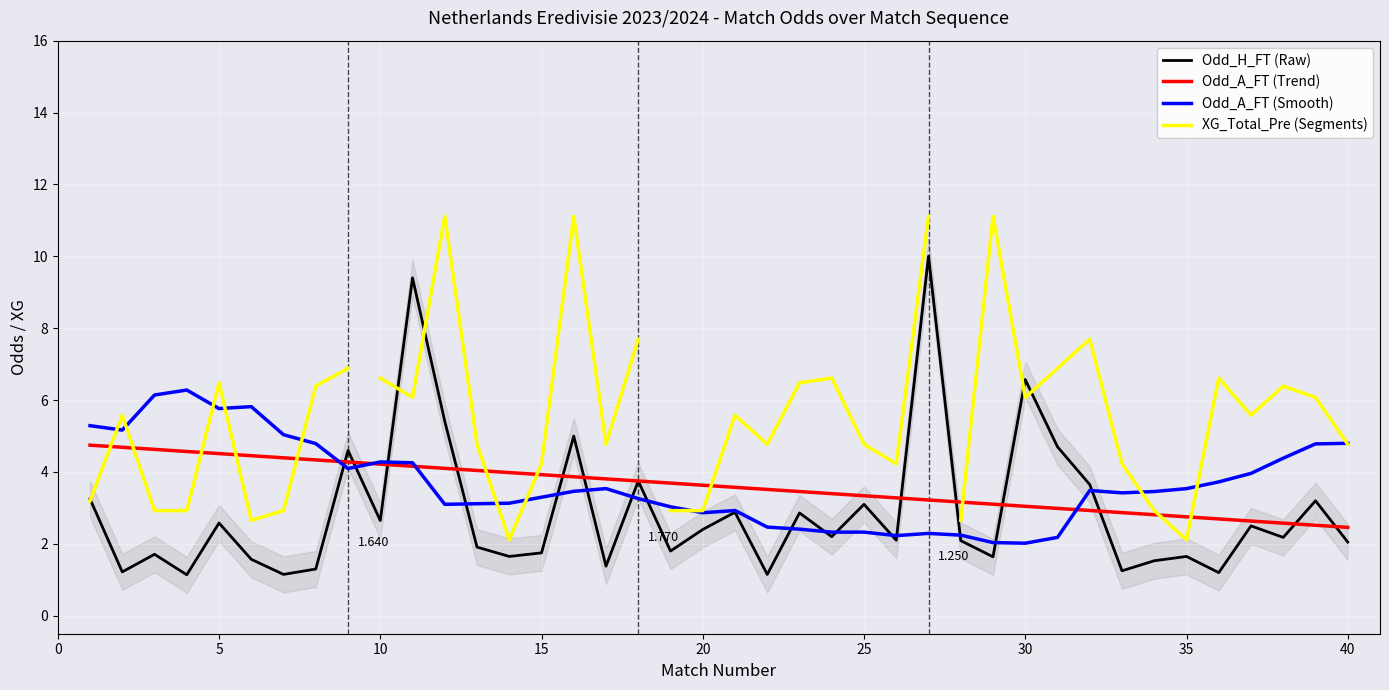

The value of Odd_H_FT at 30 is 6.6. True or false?

True